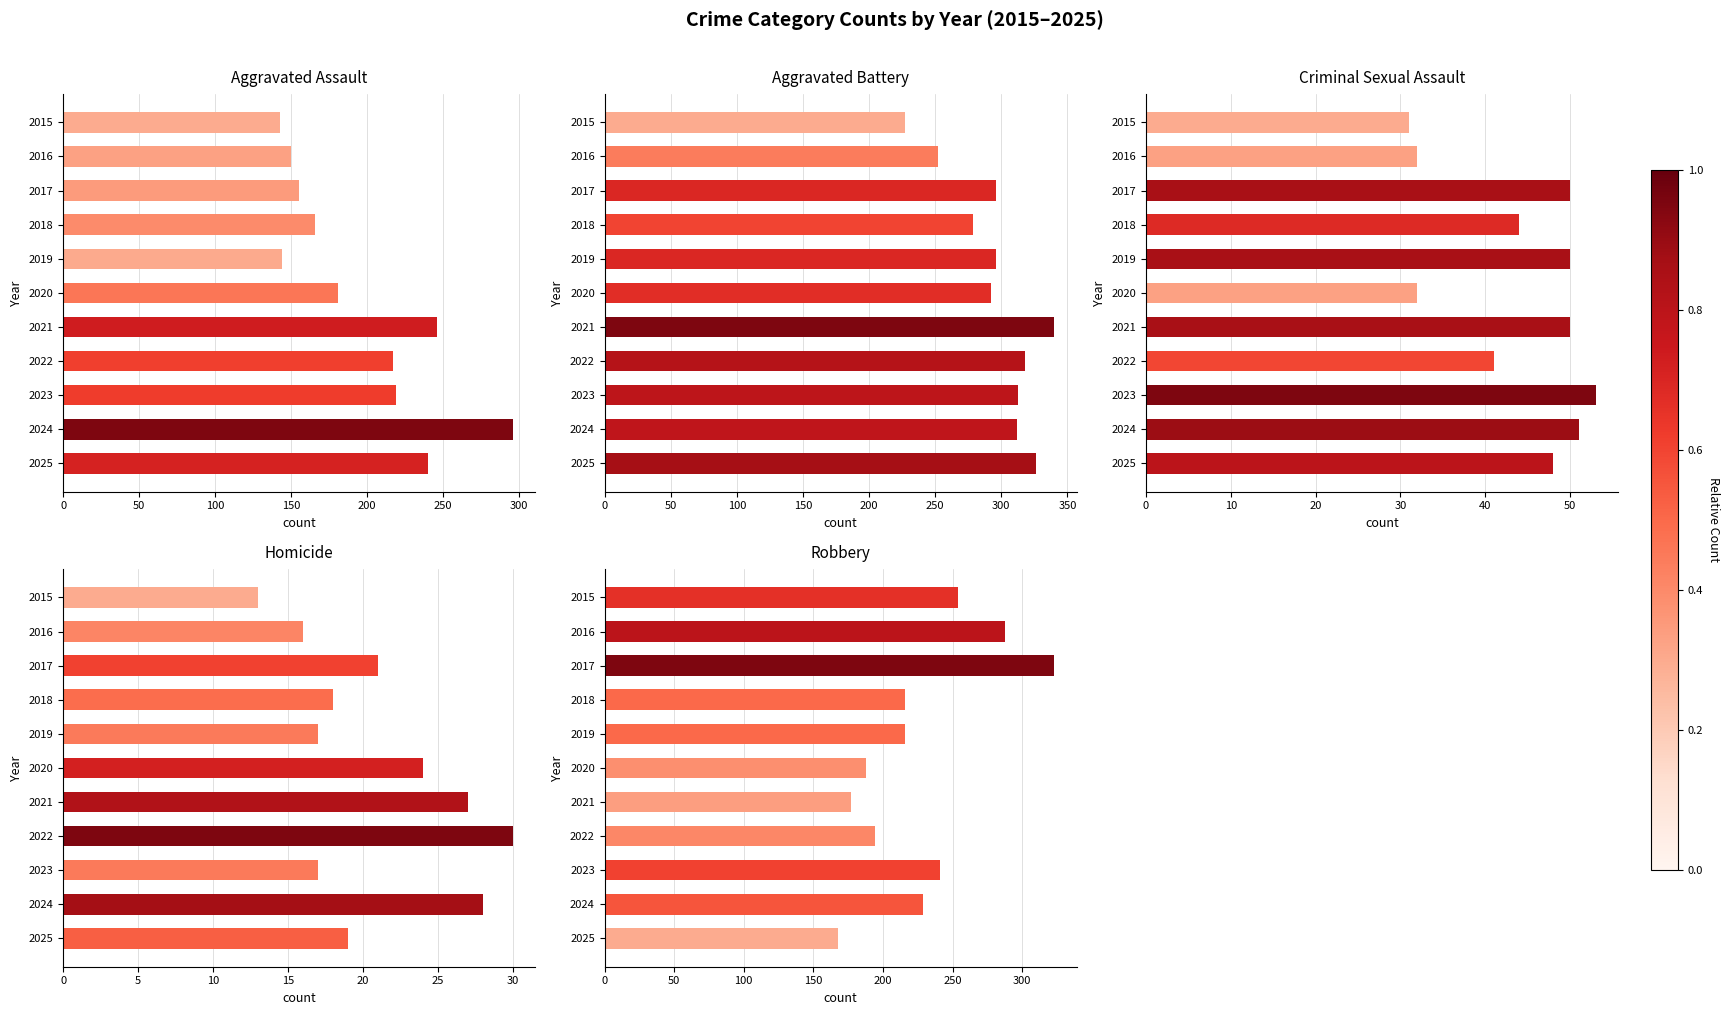

What are all the series names shown in the legend?

Aggravated Assault, Aggravated Battery, Criminal Sexual Assault, Homicide, Robbery